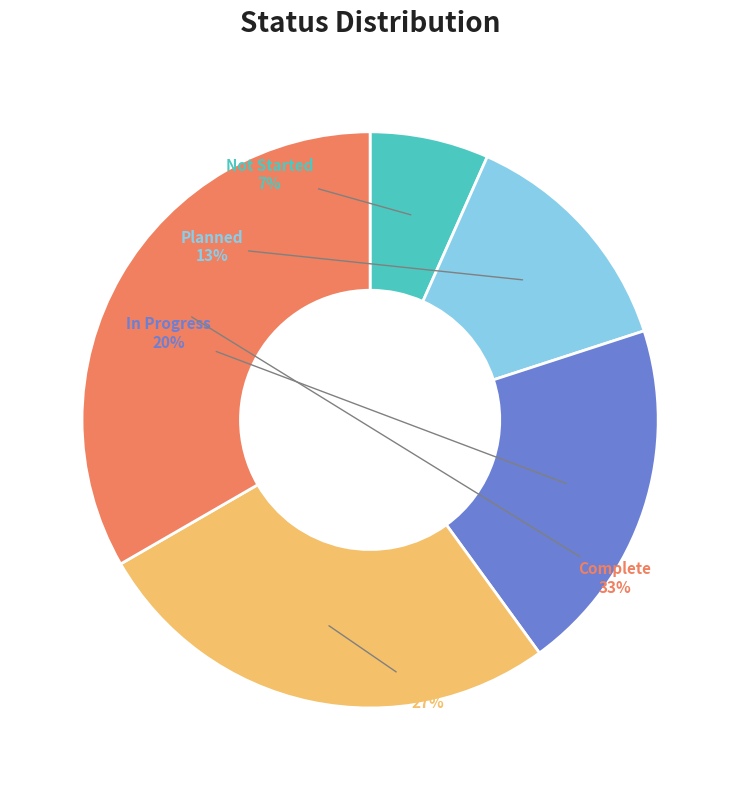

To the nearest percent, what portion does Cancelled represent?

27%